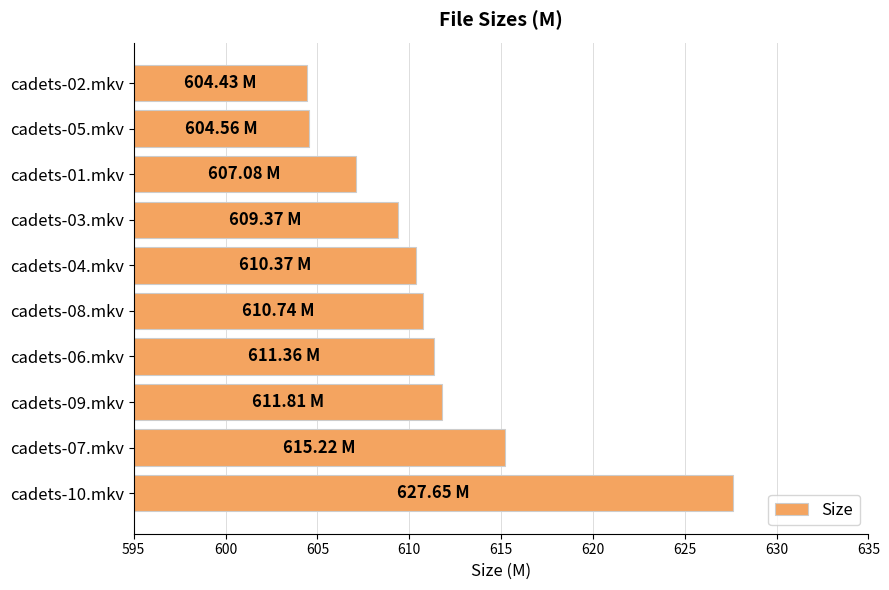

What is the difference between the maximum and minimum values?

23.2